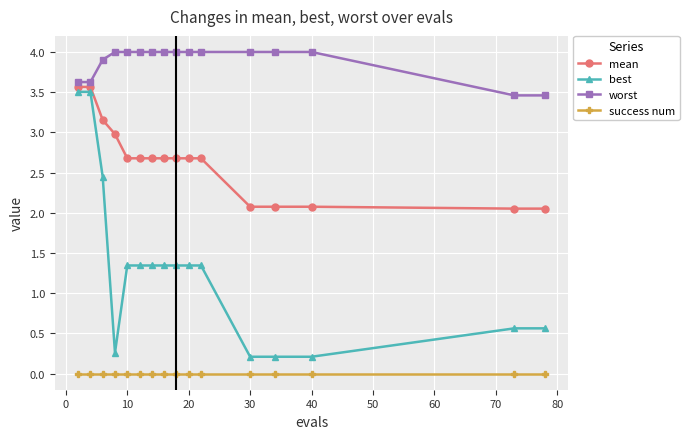

List the series in order of their overall mean, lowest first.

success num, best, mean, worst